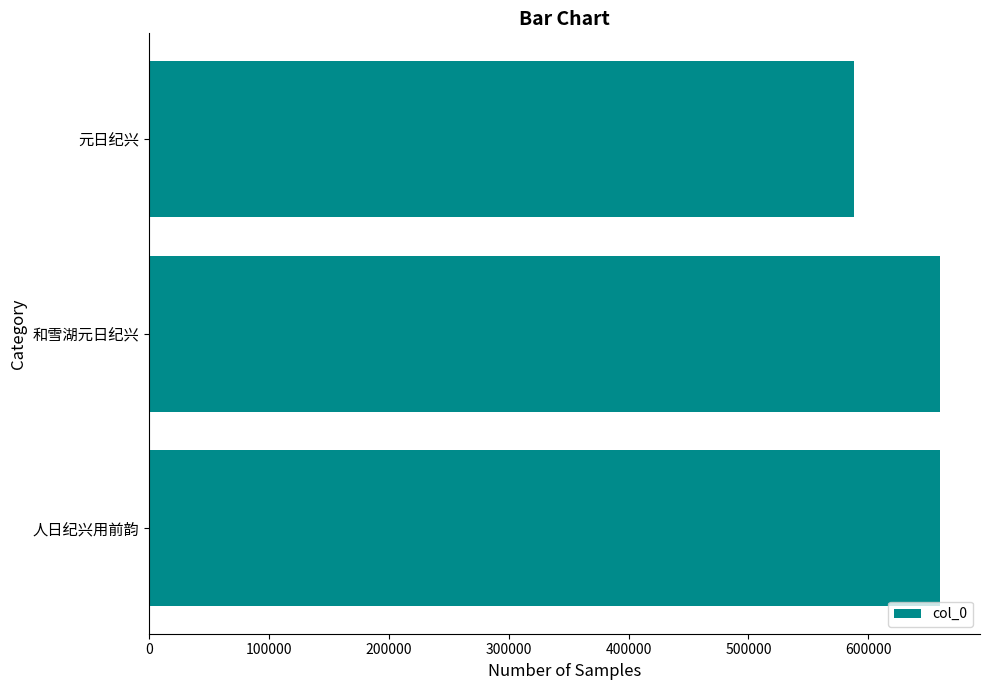

Is it true that the value at 人日纪兴用前韵 is 660163?

True